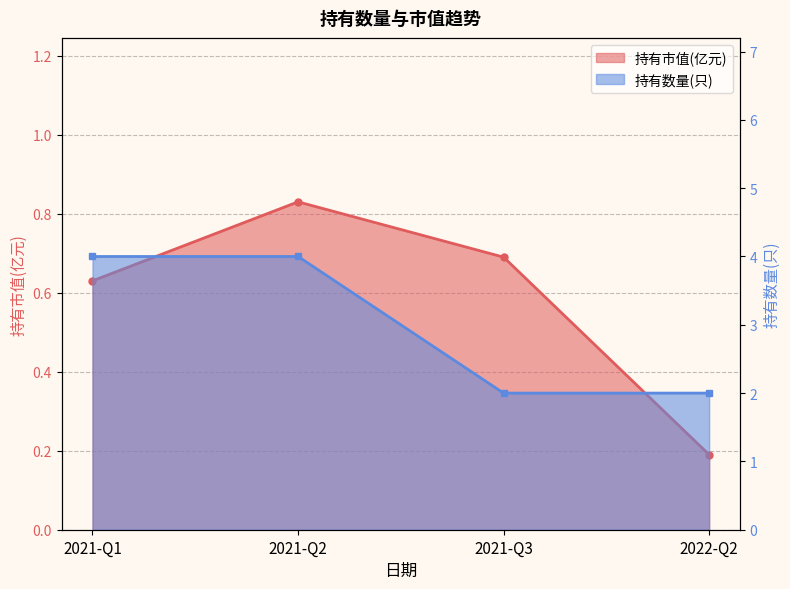

Between 2021-Q1 and 2022-Q2, which series saw the biggest shift?

持有数量(只)